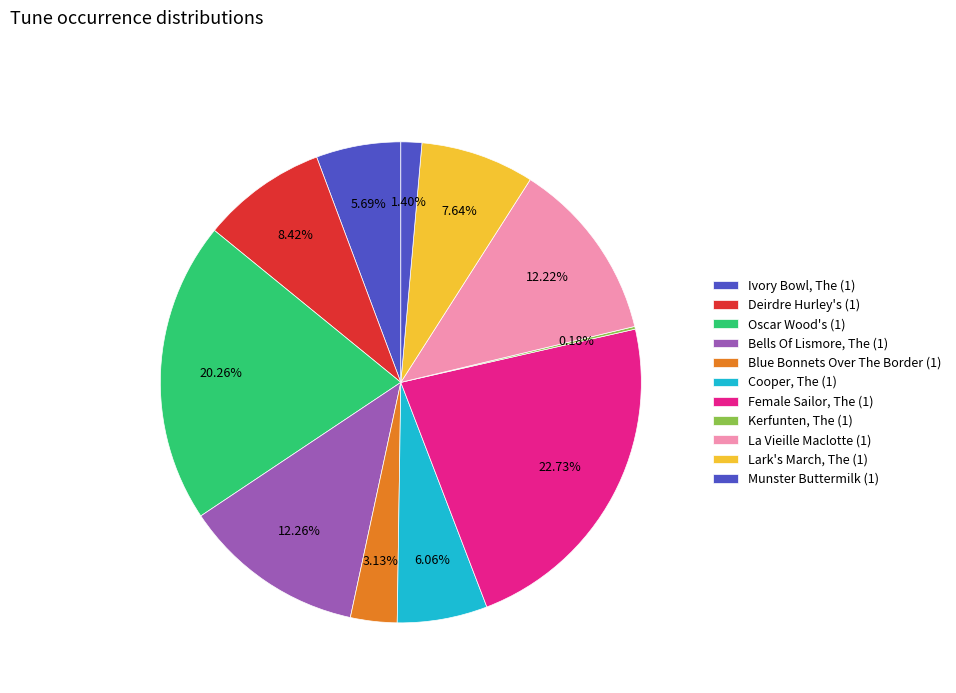

What is the change in value from Ivory Bowl, The (1) to Munster Buttermilk (1)?

-3294